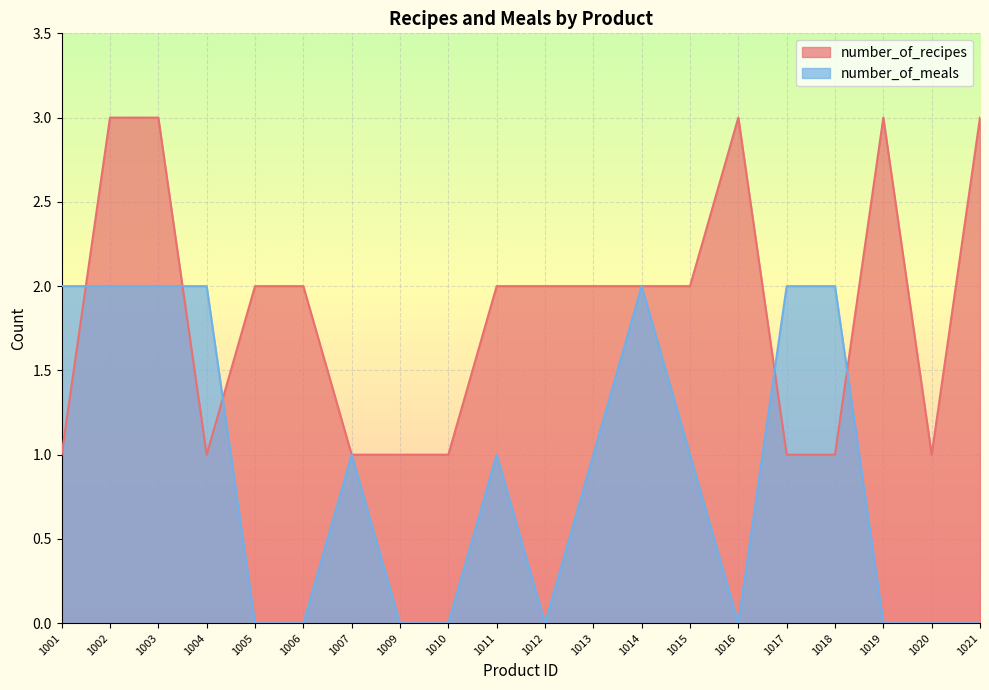

Reading left to right, transcribe all the data shown in this chart.

number_of_recipes: 1001=1	1002=3	1003=3	1004=1	1005=2	1006=2	1007=1	1009=1	1010=1	1011=2	1012=2	1013=2	1014=2	1015=2	1016=3	1017=1	1018=1	1019=3	1020=1	1021=3
number_of_meals: 1001=2	1002=2	1003=2	1004=2	1005=0	1006=0	1007=1	1009=0	1010=0	1011=1	1012=0	1013=1	1014=2	1015=1	1016=0	1017=2	1018=2	1019=0	1020=0	1021=0